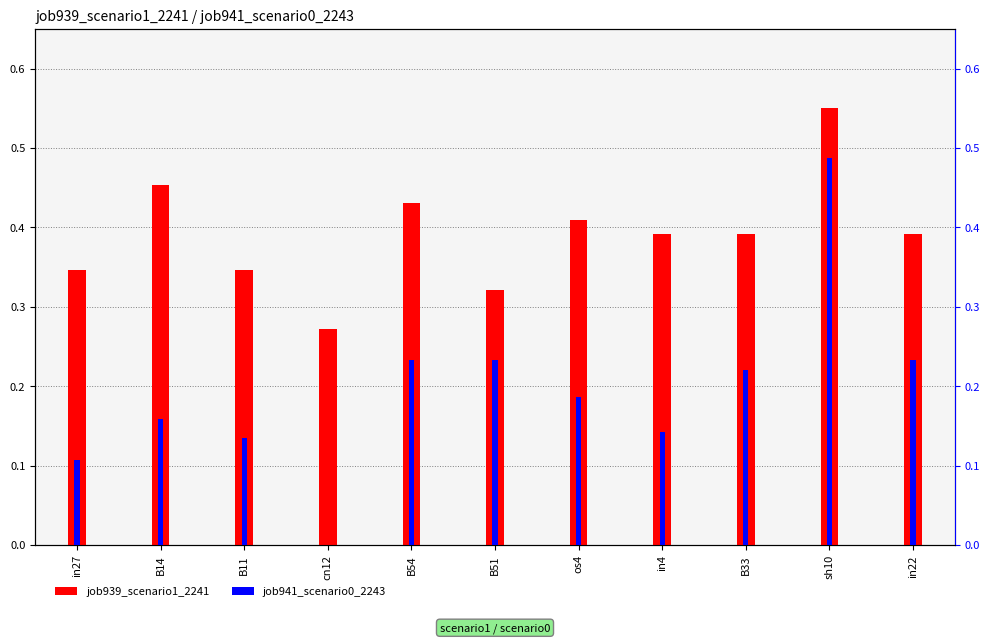

Which category has the highest value across all series?

sh10